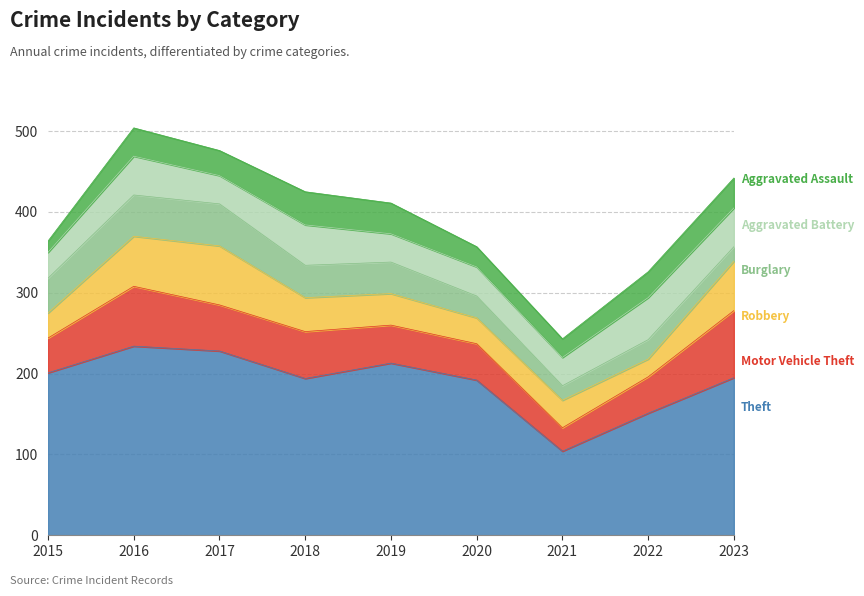

At which label does Motor Vehicle Theft reach its minimum?

2021